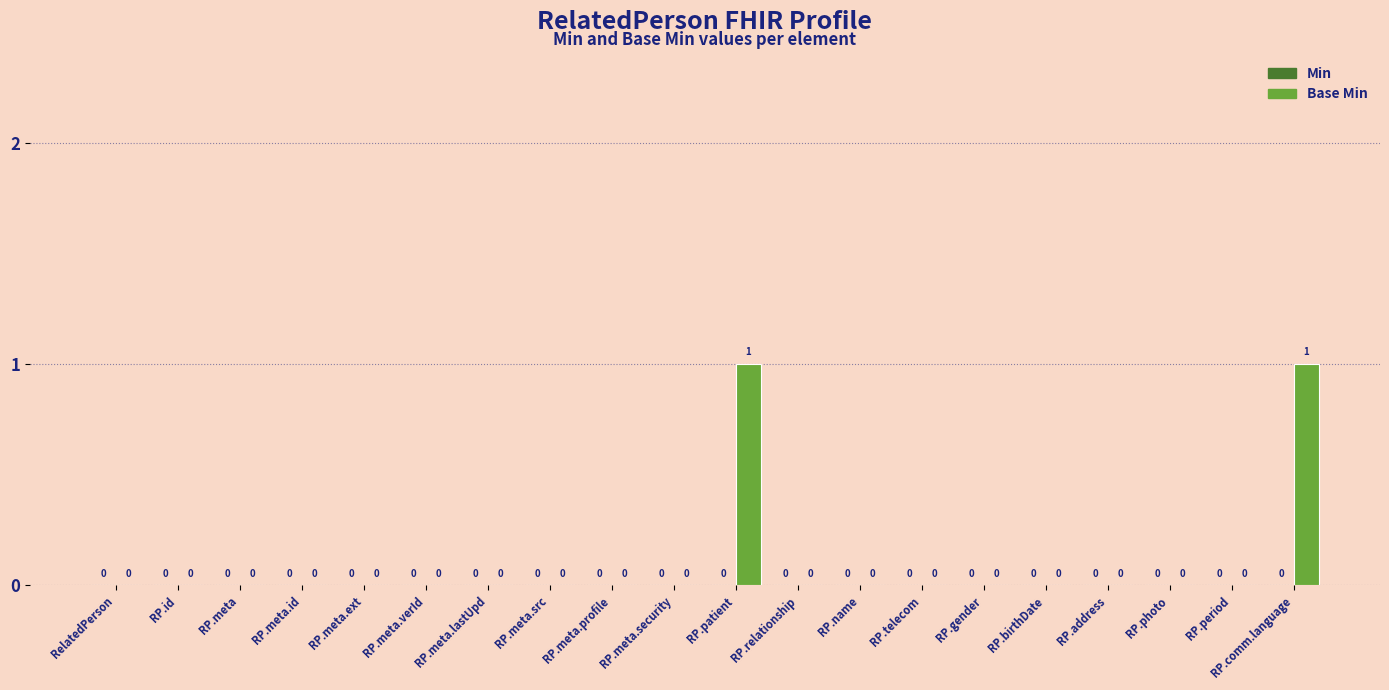

Are the bars horizontal?

No